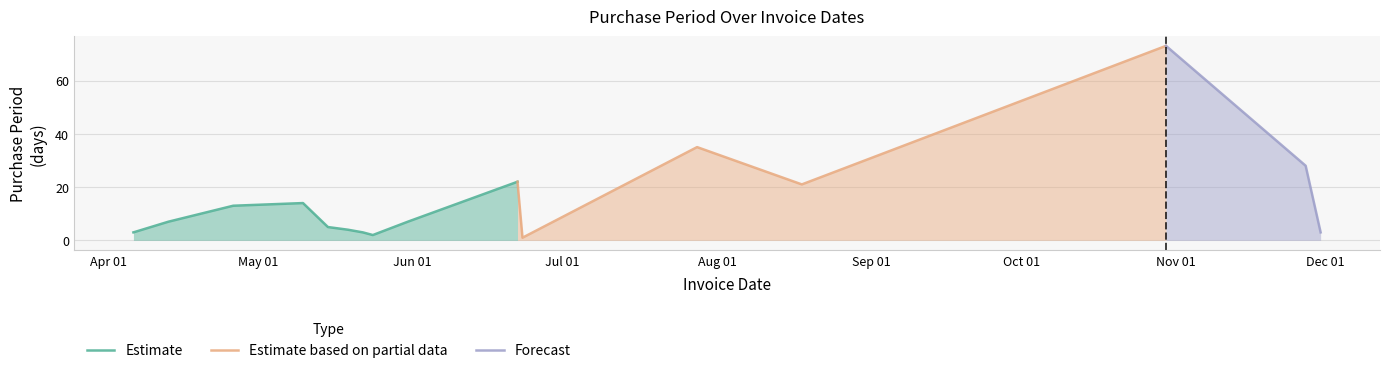

The value at 2017-07-28 is 35. True or false?

True